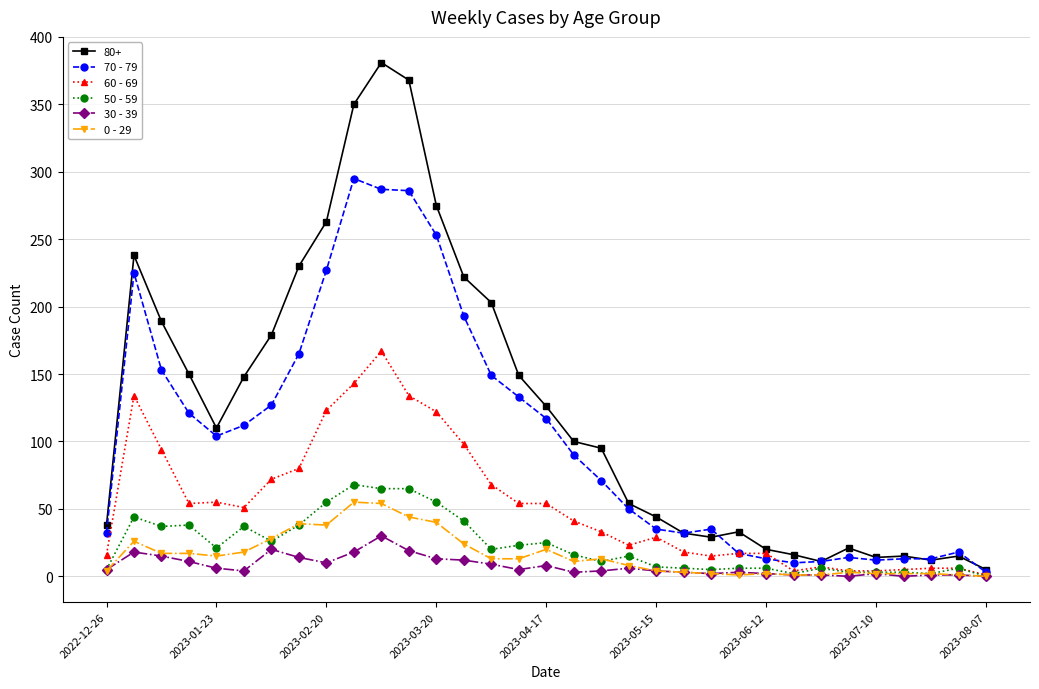

Which series has the largest total across all categories?

80+